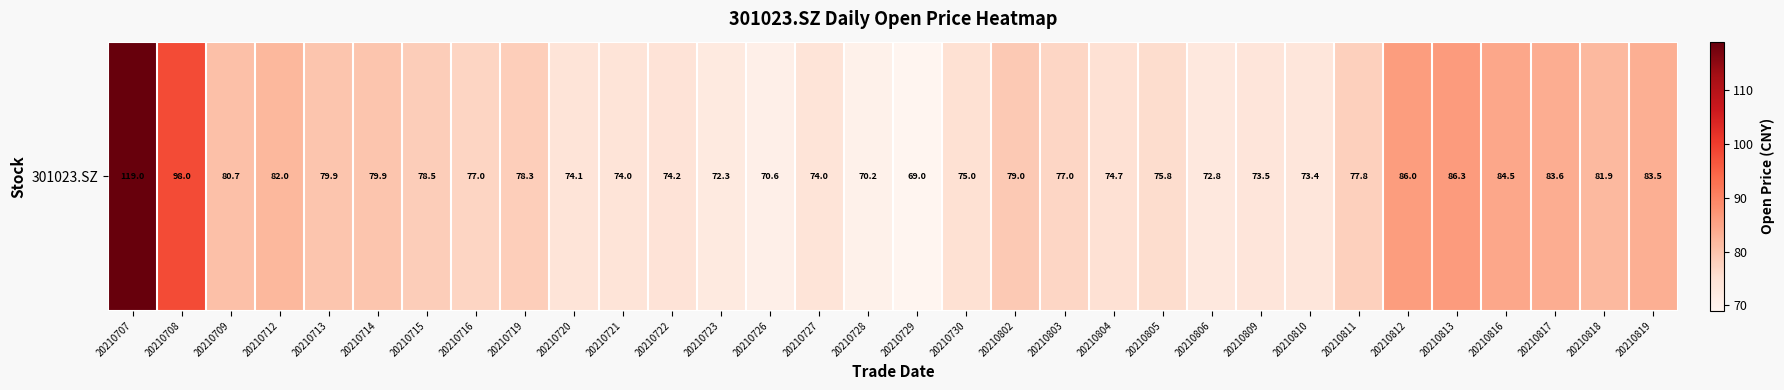

What is the difference between the values at 20210818 and 20210715?

3.4